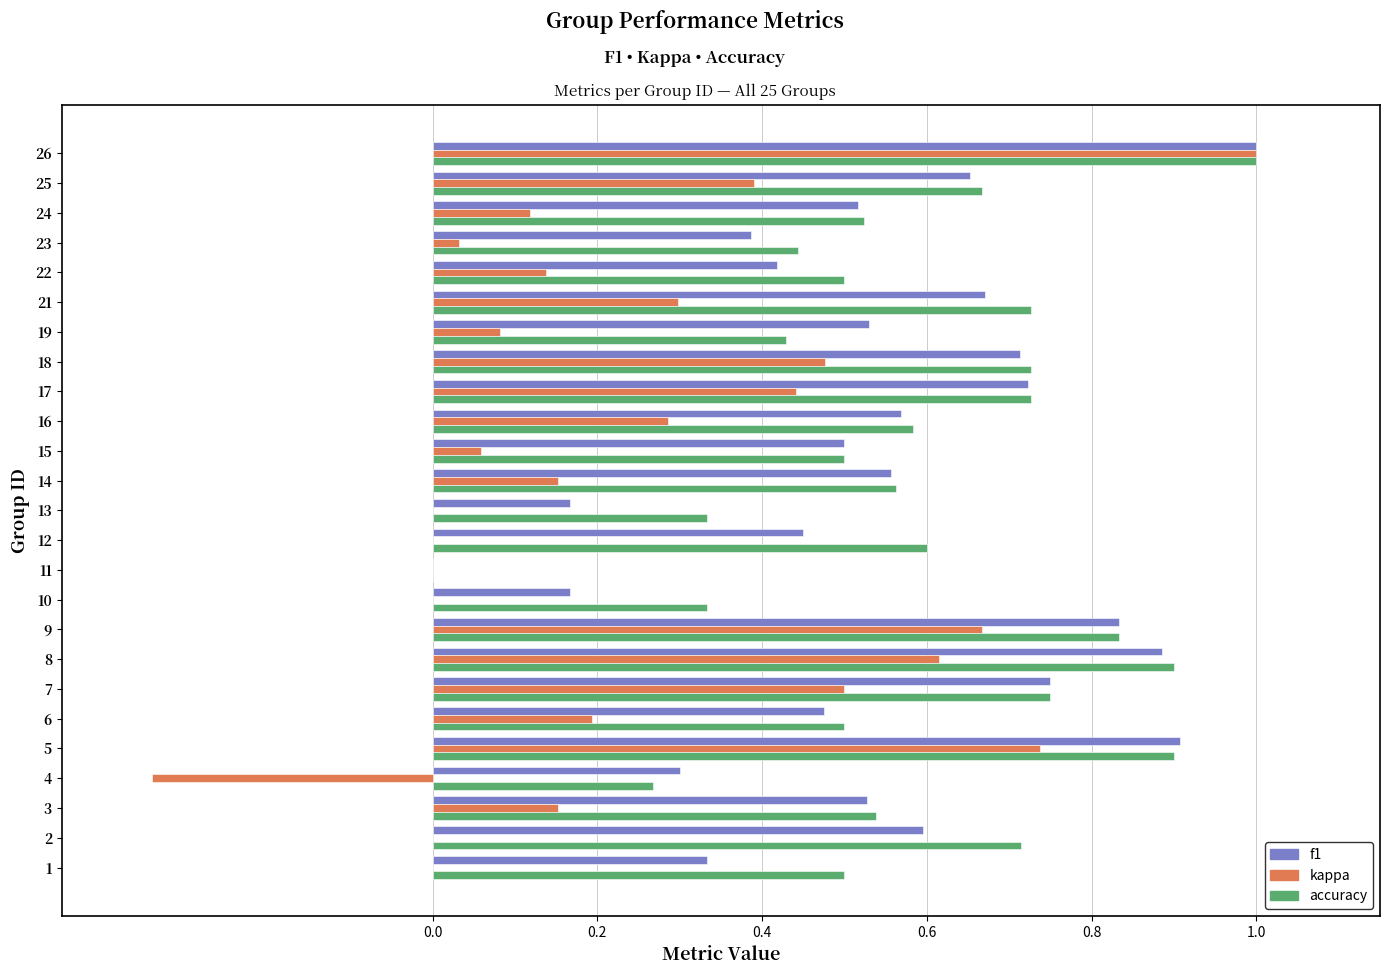

Is the value of kappa at 24 greater than the value of f1 at 22?

No